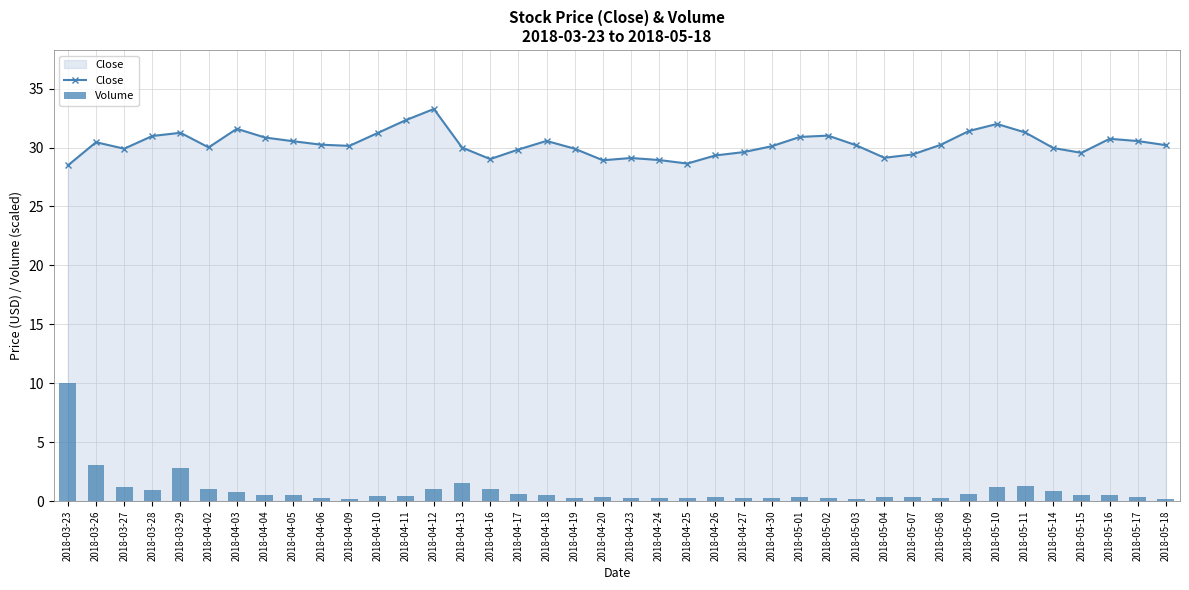

What is the label of the 34th bar from the right?

2018-04-03